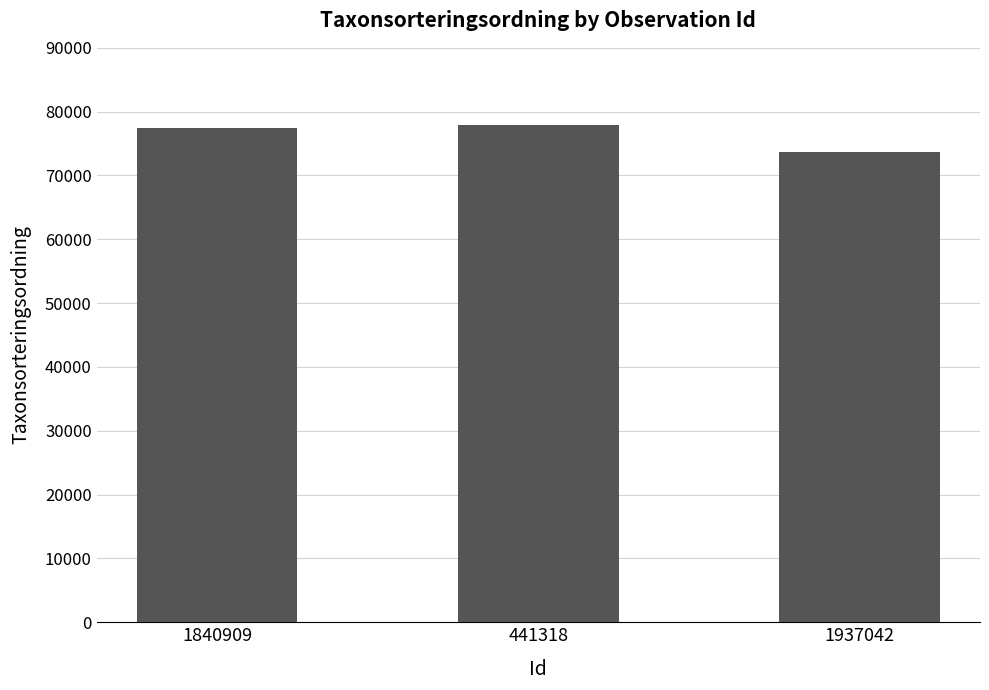

True or false: the data shows 73630 at 1937042.

True